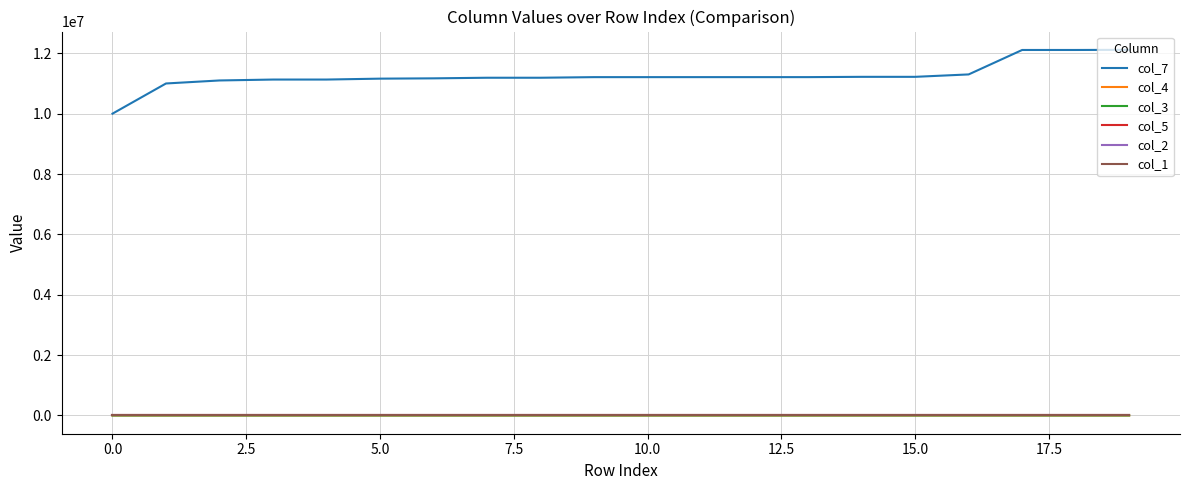

What is the greatest value displayed?

12114910